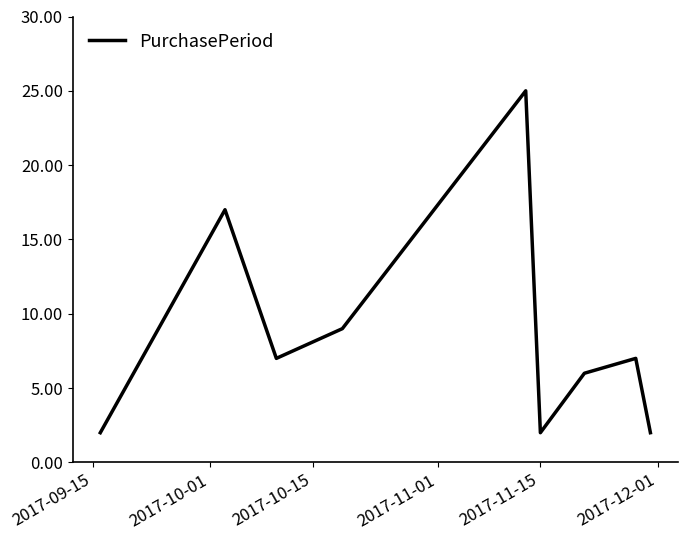

What is the maximum value shown in the chart?

25